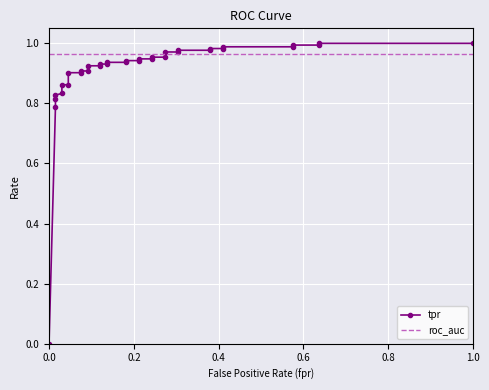

Which series has the largest range (max minus min)?

tpr